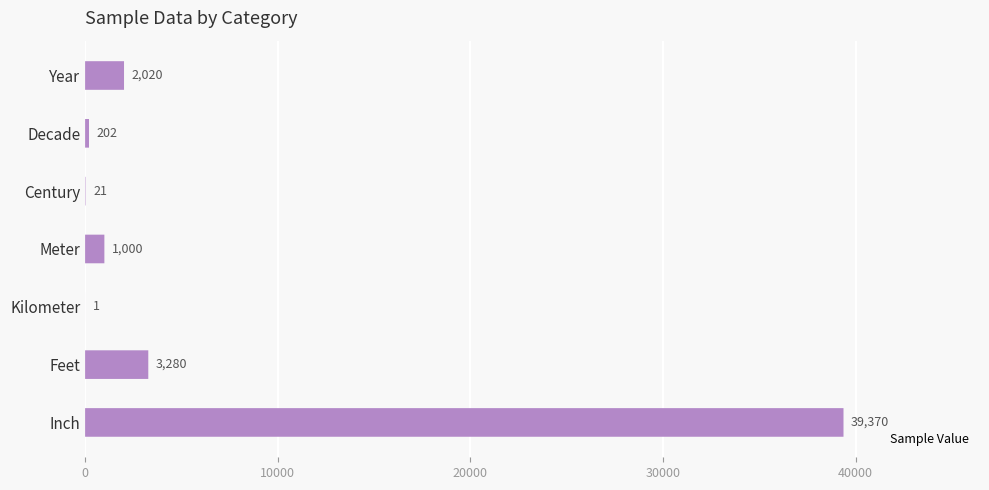

The chart shows a value of 2020 at Year. True or false?

True